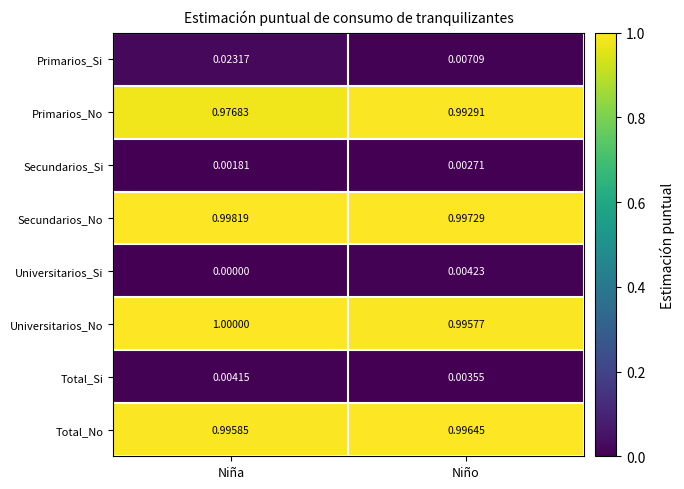

What is the difference between the highest and lowest values at Niño?

1.0